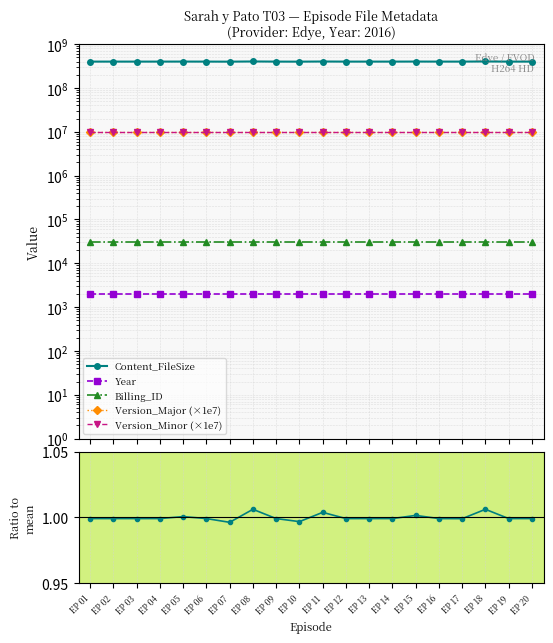

Where is Billing_ID nearest to the value 31028?

EP 01